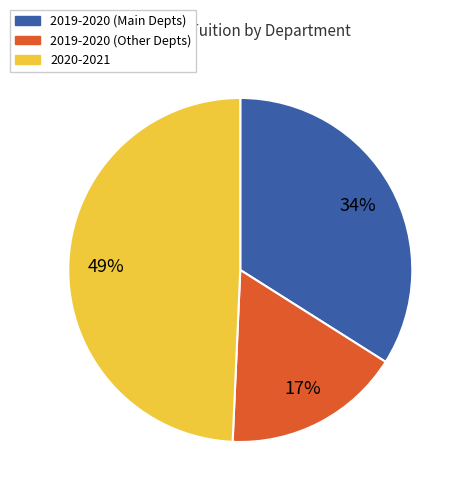

How many segments does this pie chart have?

3